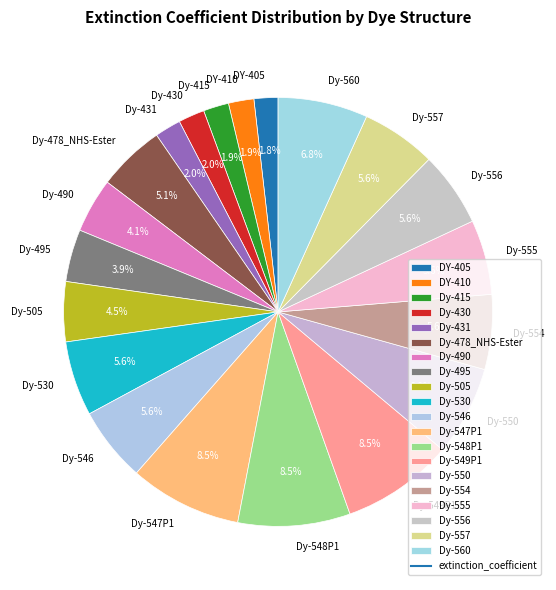

Between Dy-554 and Dy-505, which is larger?

Dy-554